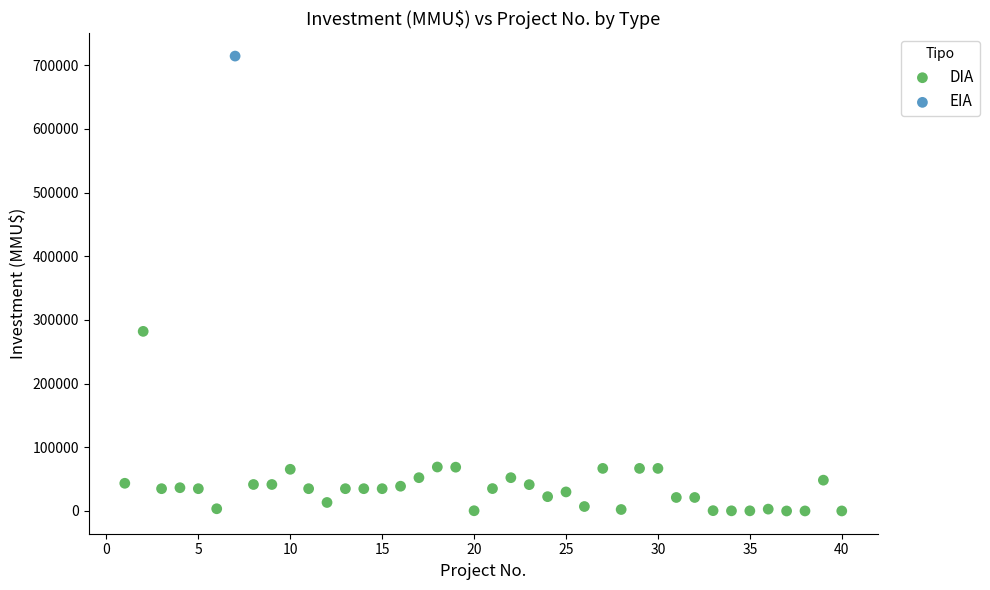

What are all the series names shown in the legend?

DIA, EIA